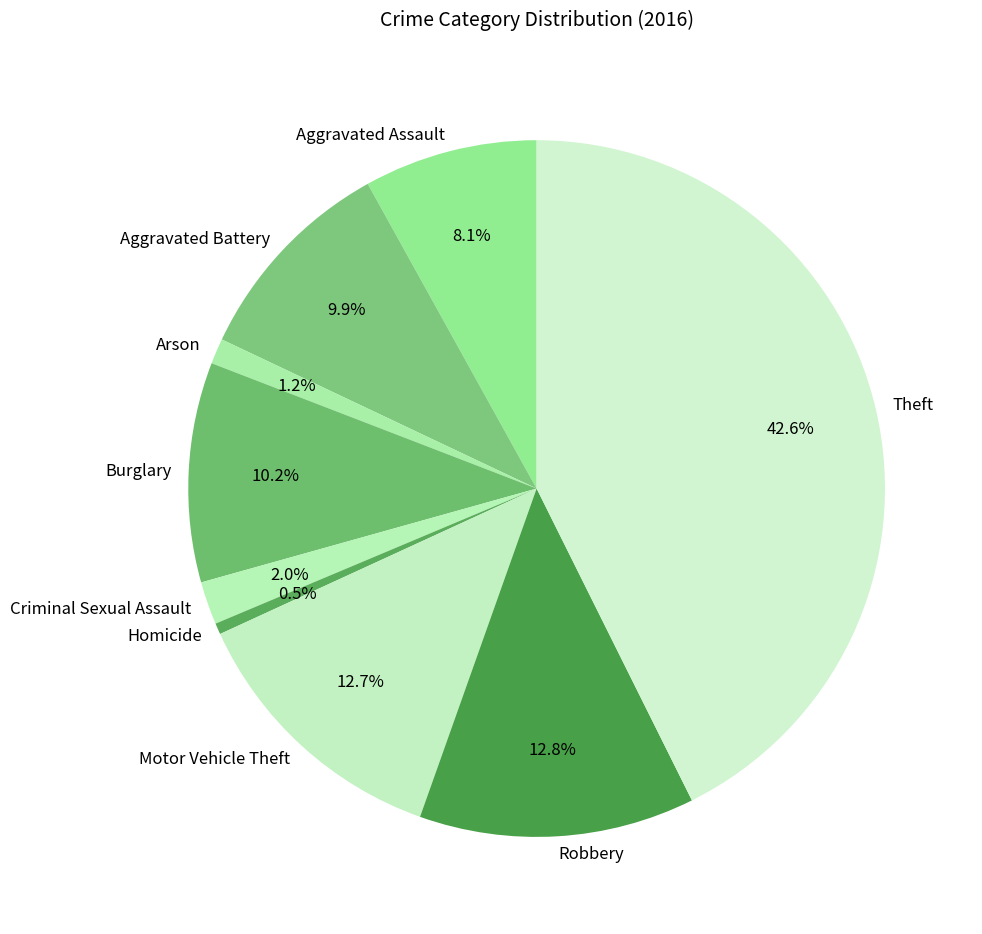

Which has a higher value, Robbery or Burglary?

Robbery